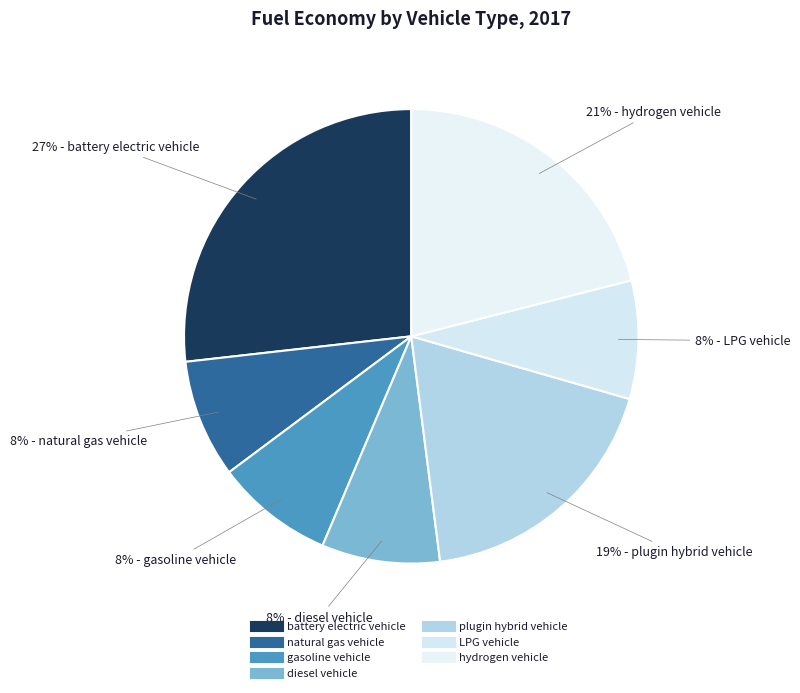

What is the largest slice in the pie chart?

battery electric vehicle